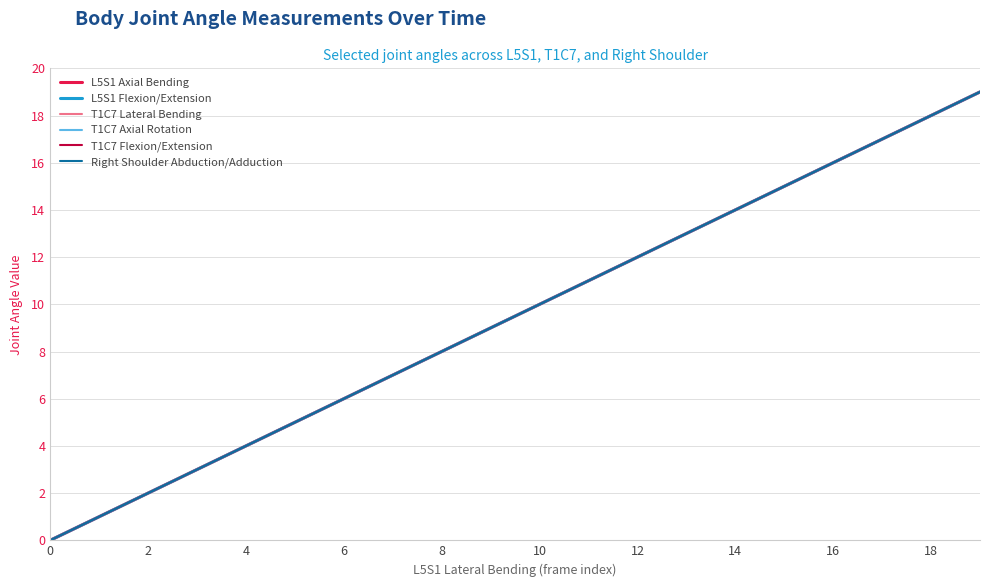

What is the difference between the maximum and minimum values in the T1C7 Lateral Bending series?

19